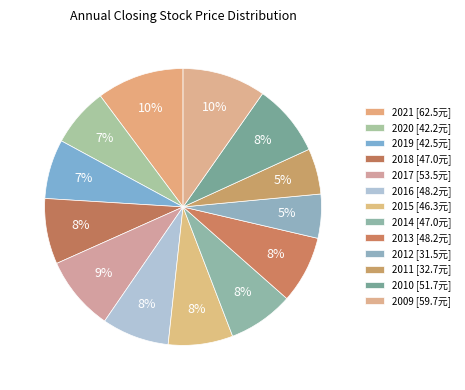

The 2011 slice represents 17% of the pie. True or false?

False